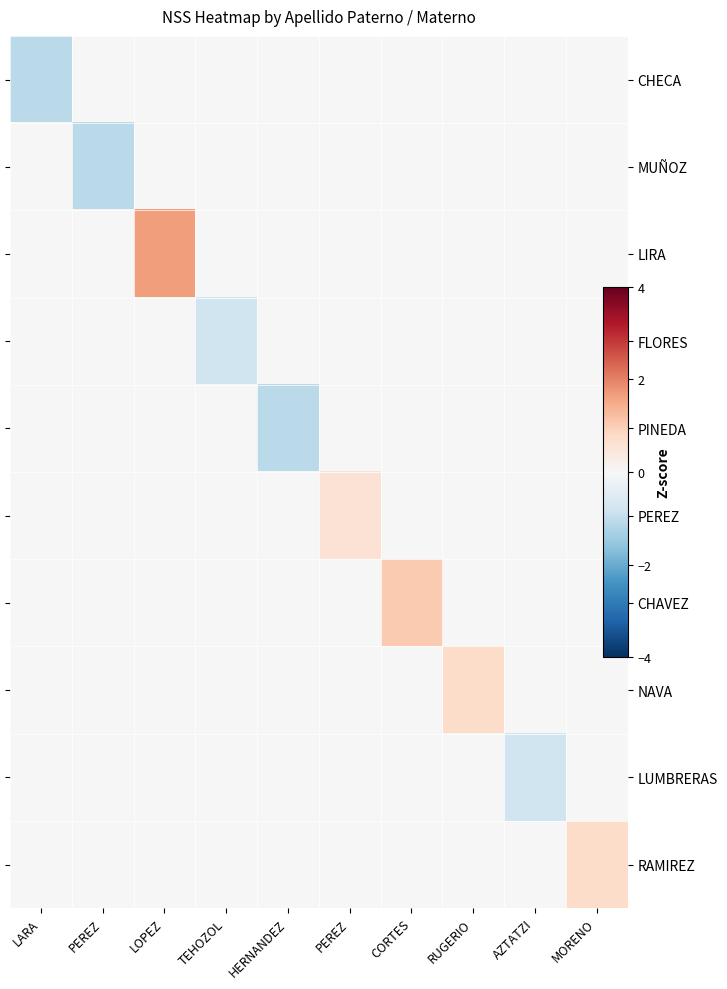

How many positive values does the PEREZ series have?

1